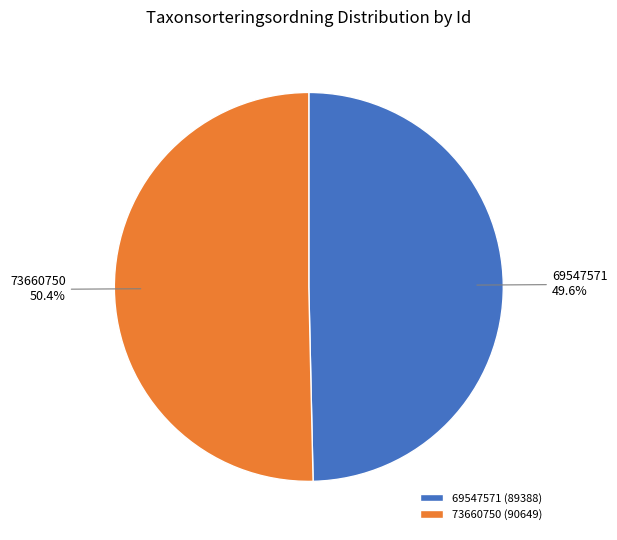

What is the majority slice?

73660750